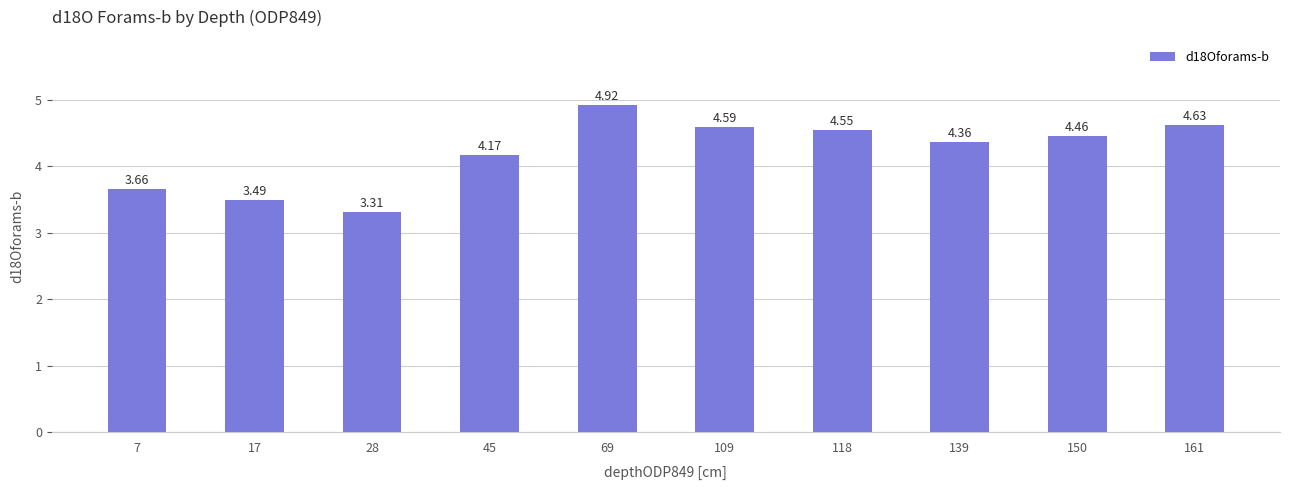

Rank the categories by value from lowest to highest.

28, 17, 7, 45, 139, 150, 118, 109, 161, 69